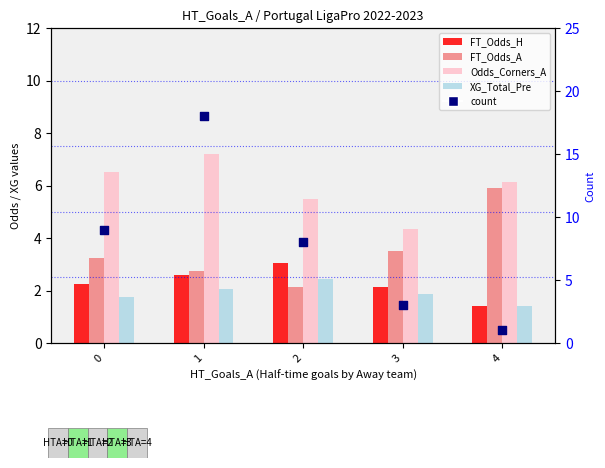

Which series contains the highest Y value?

count